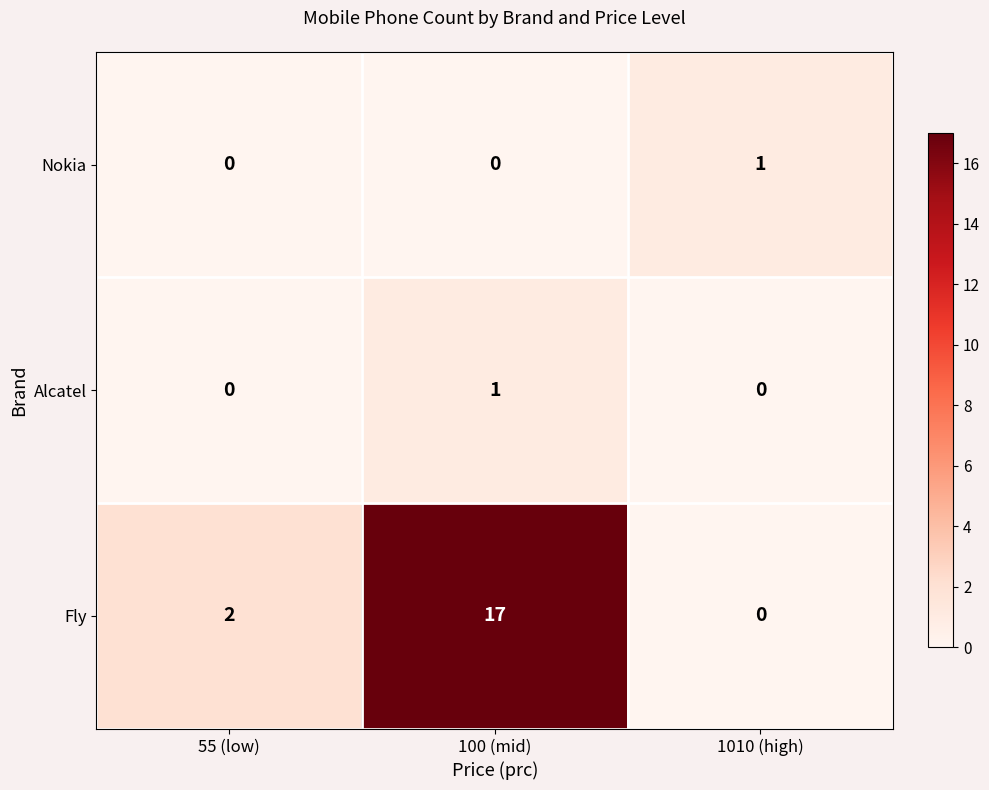

What is the difference between the maximum and minimum values in the Fly series?

17